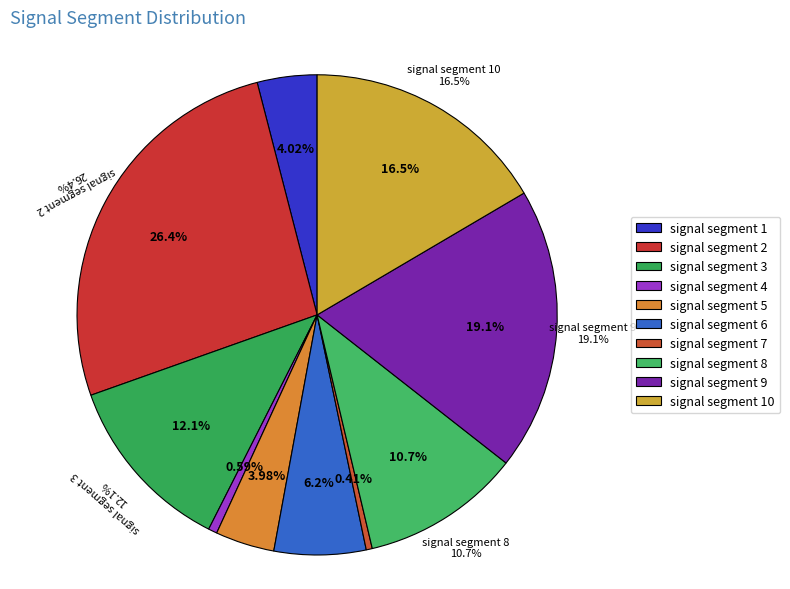

Is there a majority slice in this chart?

No